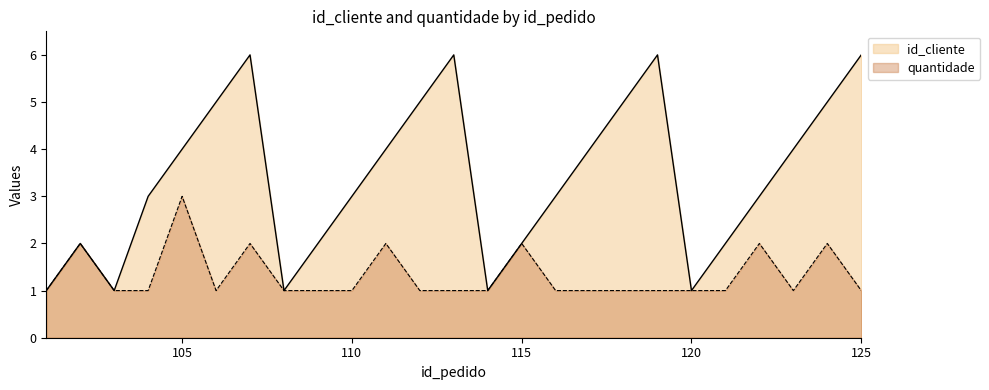

At how many categories does at least one series exceed 3?

12